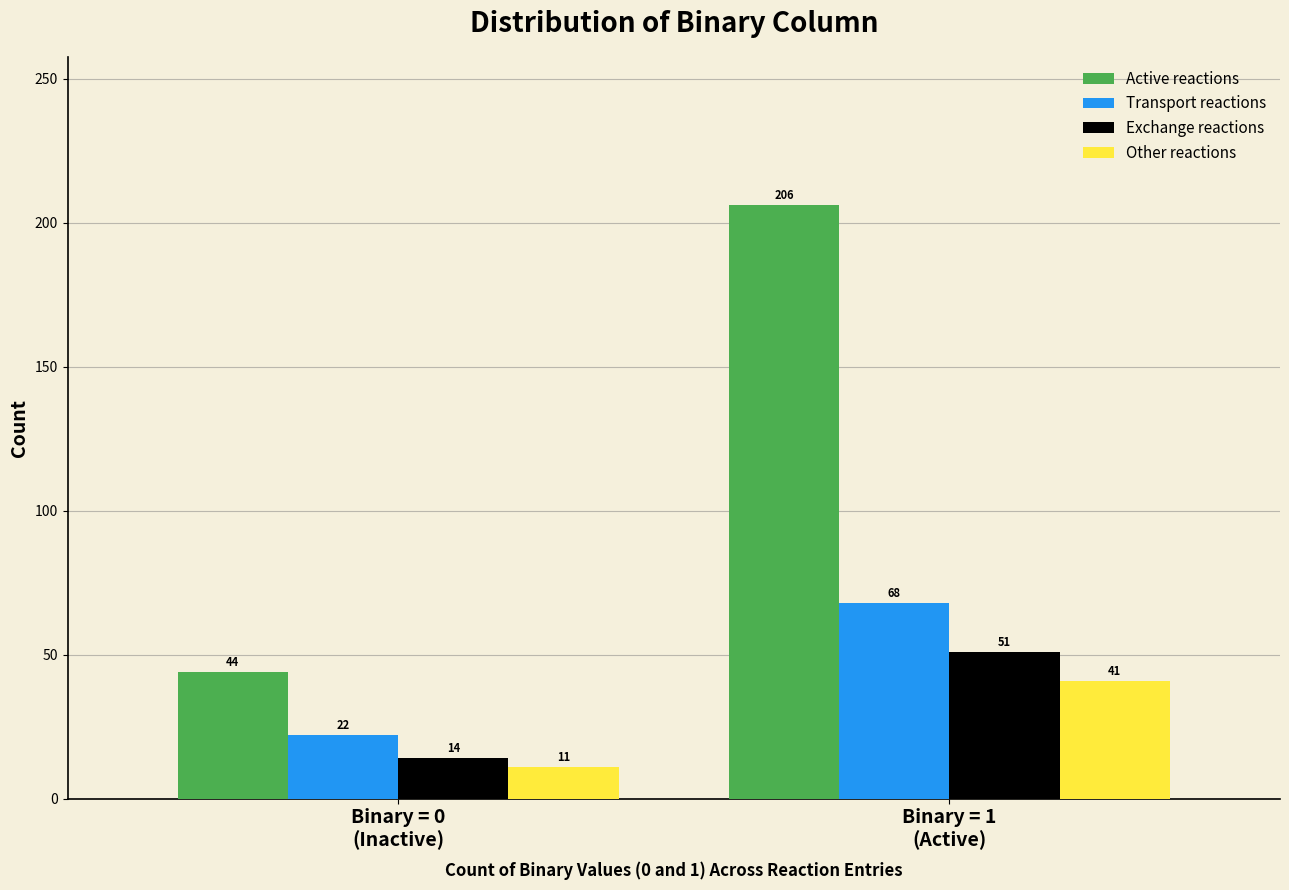

Reading left to right, what are all the values shown in this chart?

Active reactions: 44	206
Transport reactions: 22	68
Exchange reactions: 14	51
Other reactions: 11	41